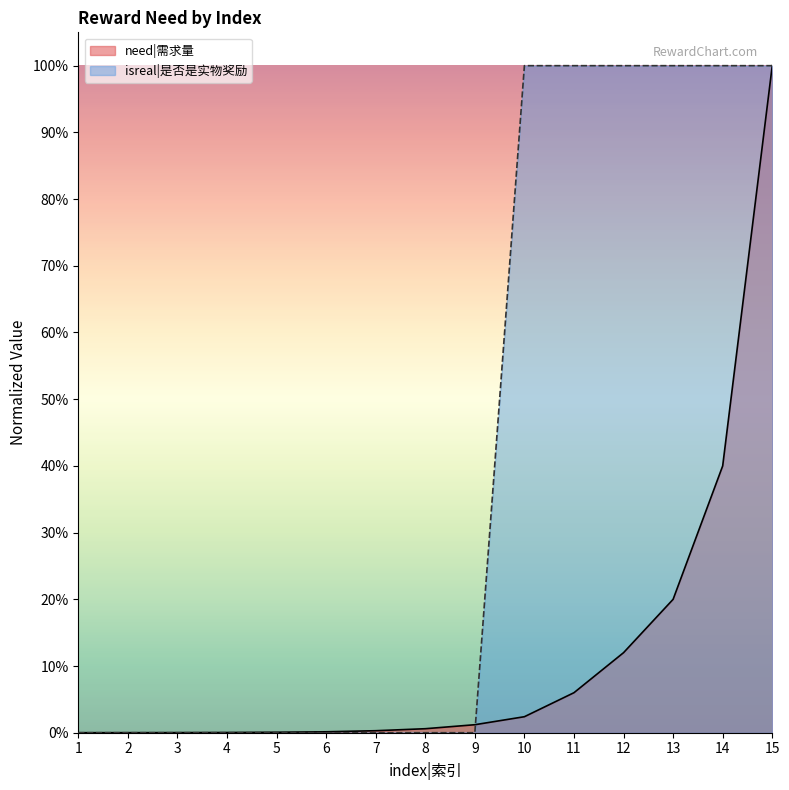

Reading left to right, transcribe all the data shown in this chart.

need|需求量: 1=0.0	2=0.0	3=0.0	4=0.0	5=0.0	6=0.0	7=0.0	8=0.0	9=0.0	10=0.0	11=0.1	12=0.1	13=0.2	14=0.4	15=1.0
isreal|是否是实物奖励: 1=0.0	2=0.0	3=0.0	4=0.0	5=0.0	6=0.0	7=0.0	8=0.0	9=0.0	10=1.0	11=1.0	12=1.0	13=1.0	14=1.0	15=1.0